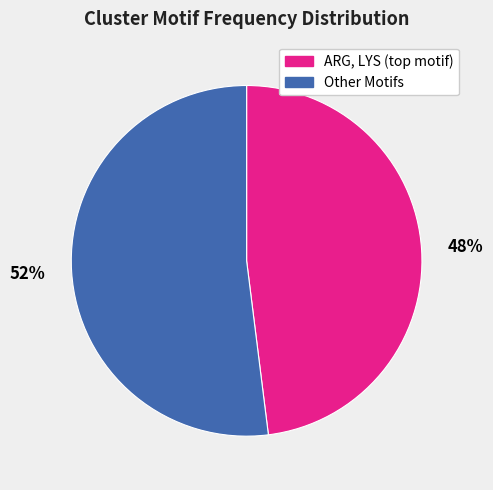

Does any single category account for the majority?

Yes